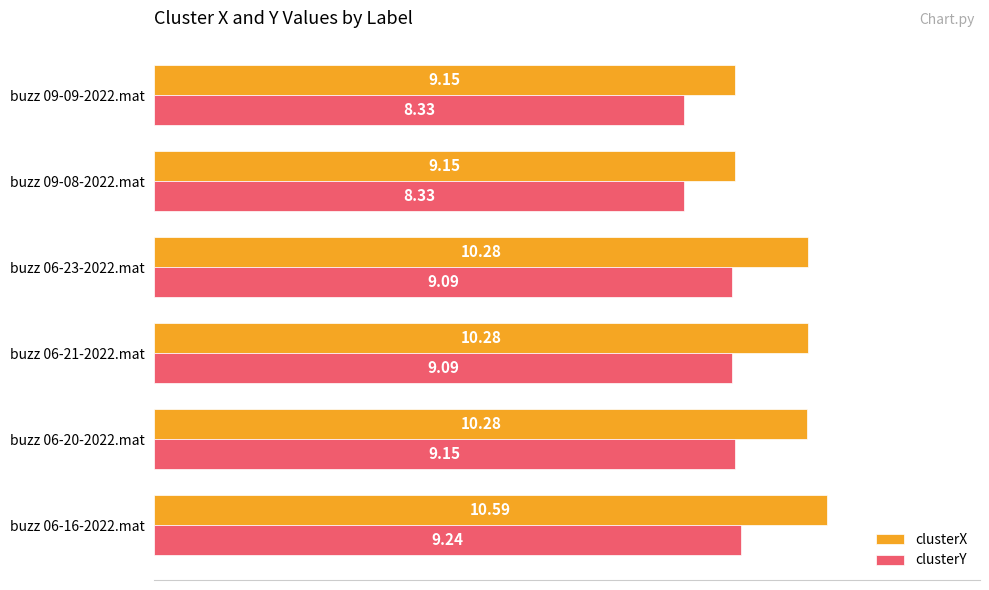

Rank the series by their average value, from highest to lowest.

clusterX, clusterY